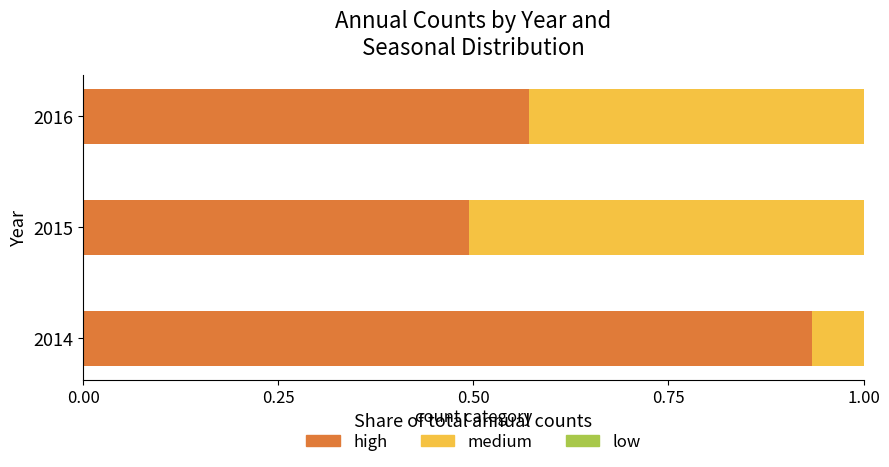

What is the average value of the high series?

0.7